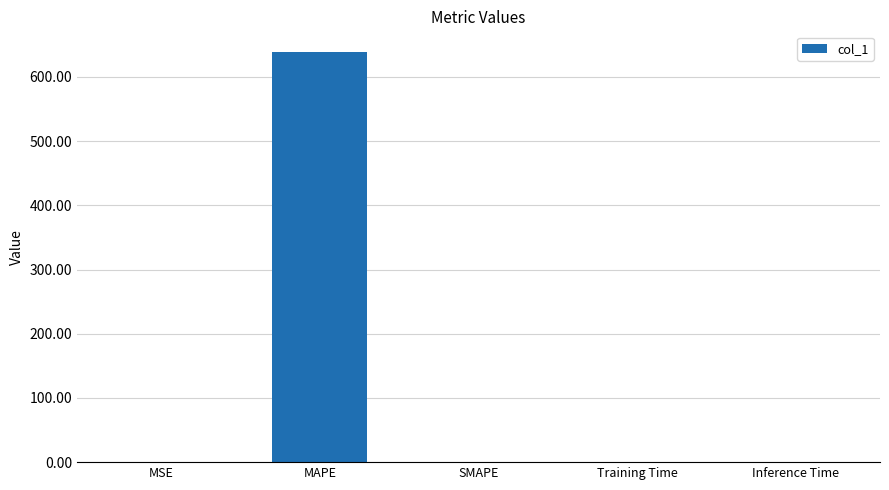

What is the greatest value displayed?

639.2